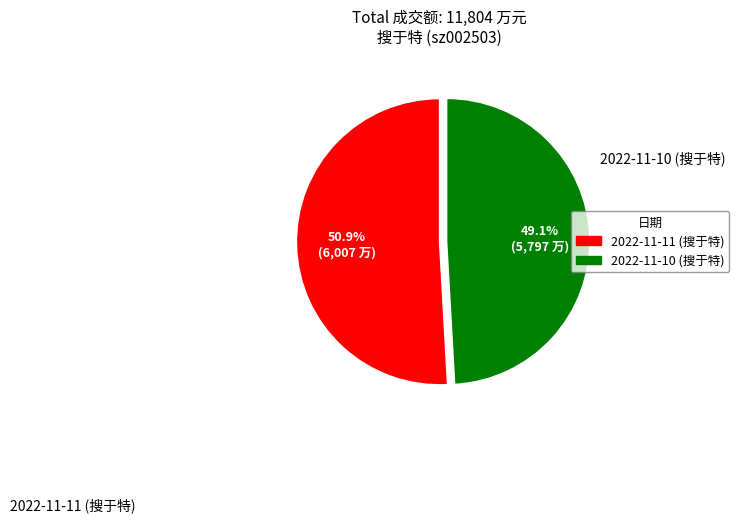

What is the majority slice?

2022-11-11 (搜于特)